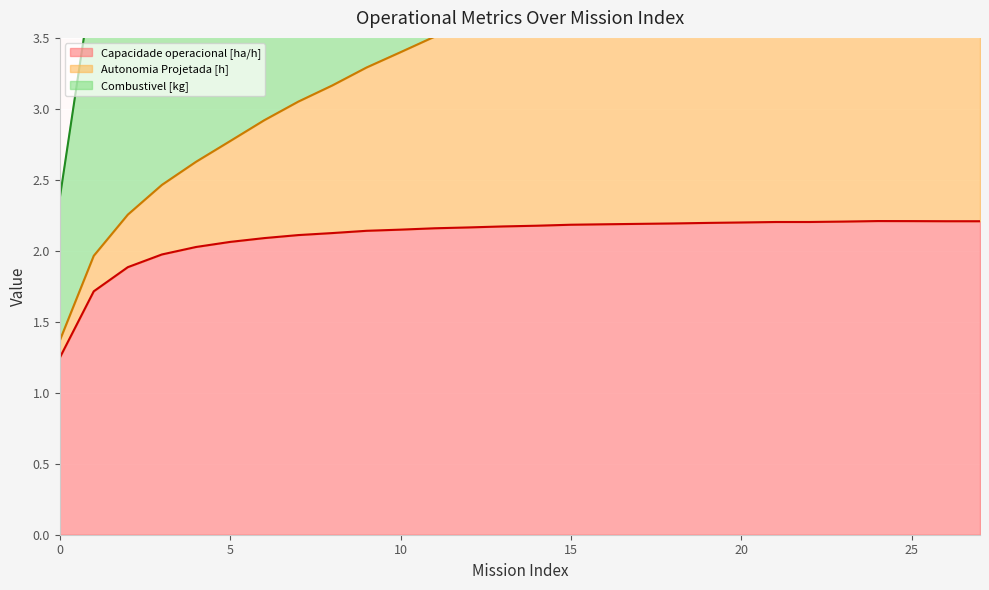

What is the minimum value shown in the chart?

1.2